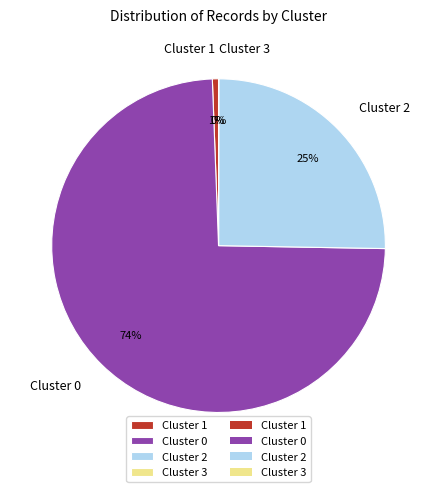

Combined, do Cluster 1 and Cluster 0 account for over 50%?

Yes